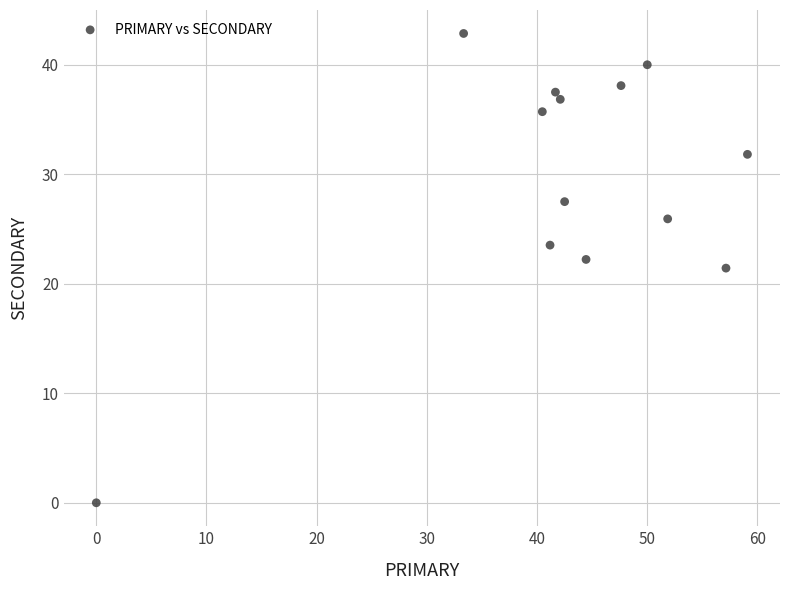

What is the range of X values (max minus min)?

59.1